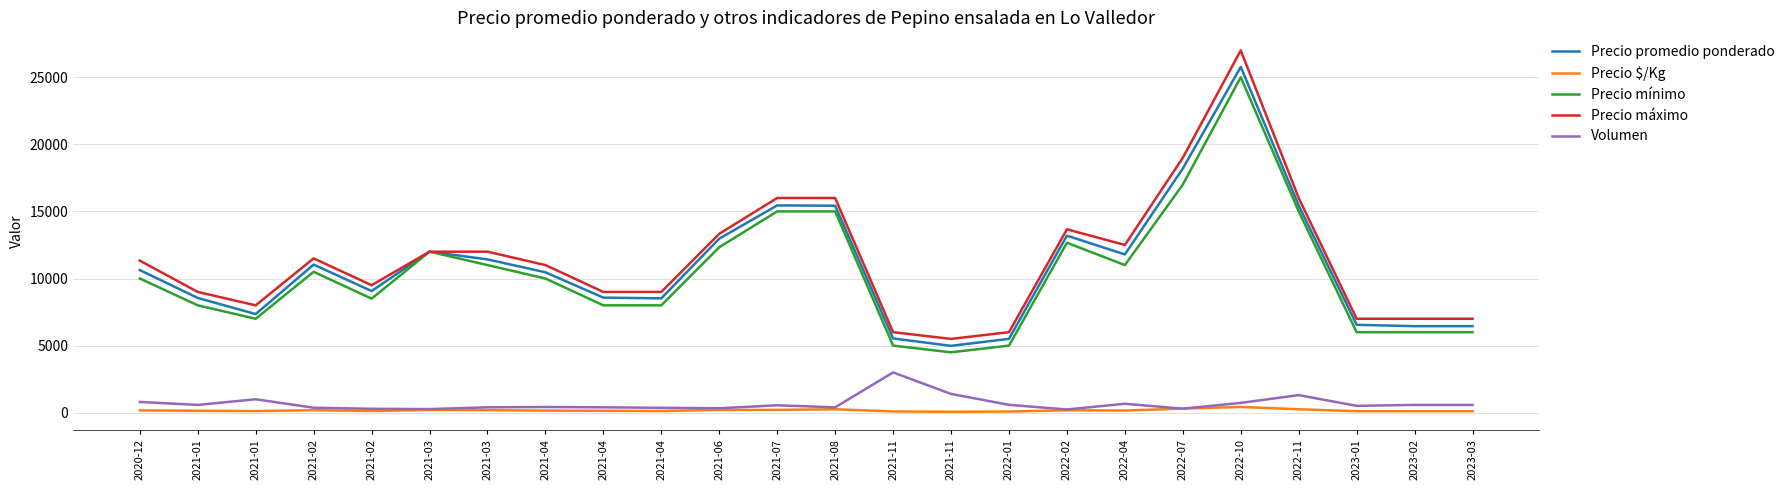

What is the difference between the Precio $/Kg values at 2021-02 and 2022-11?

131.0